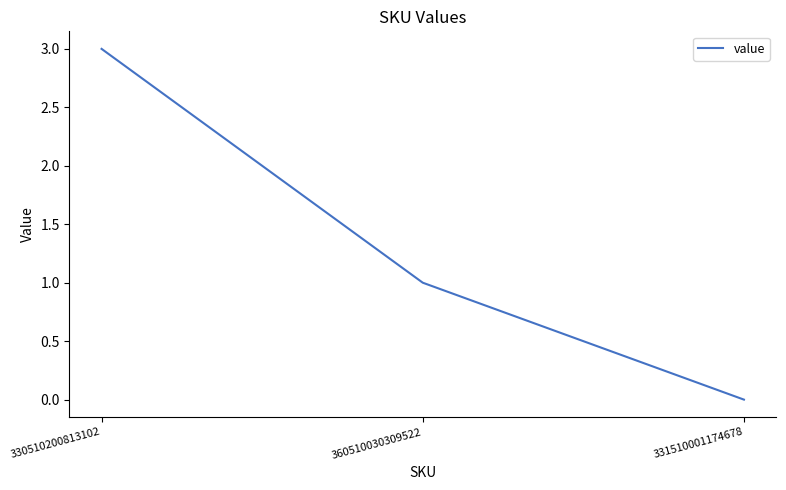

At which category does the chart reach its minimum across all series?

331510001174678